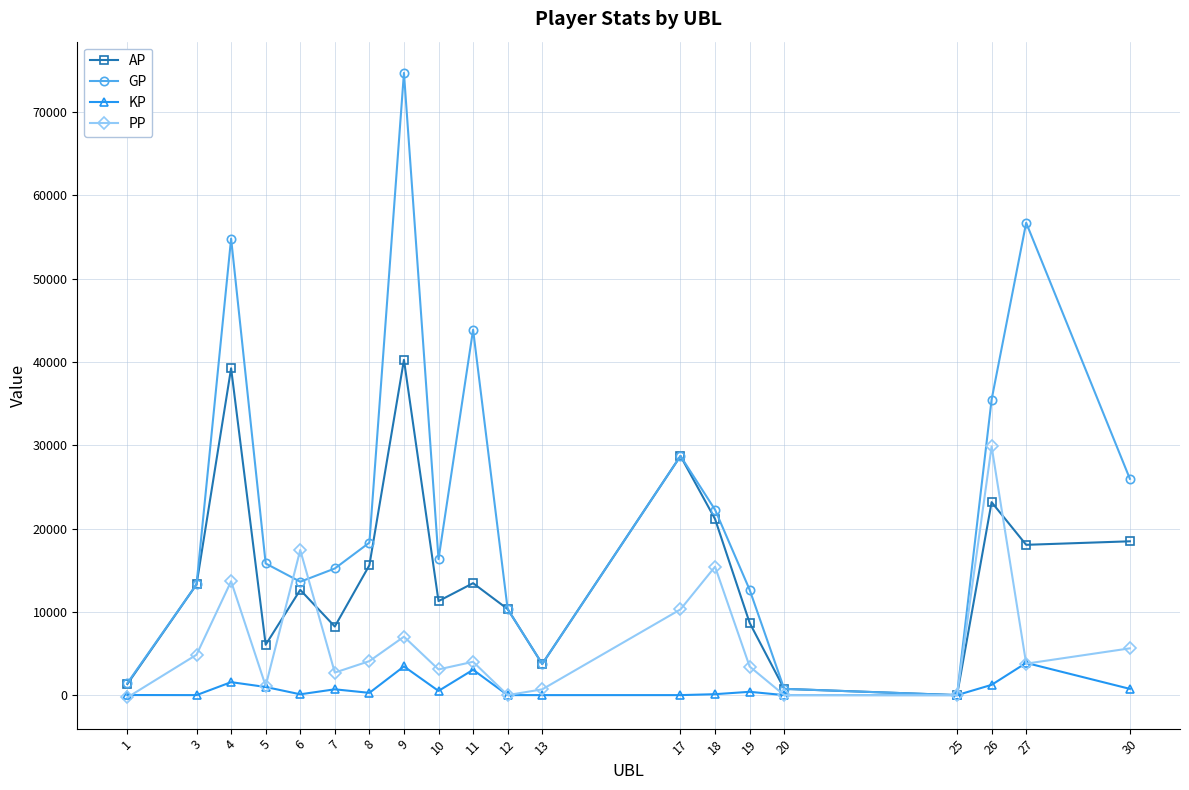

What is the smallest value displayed?

-275.0